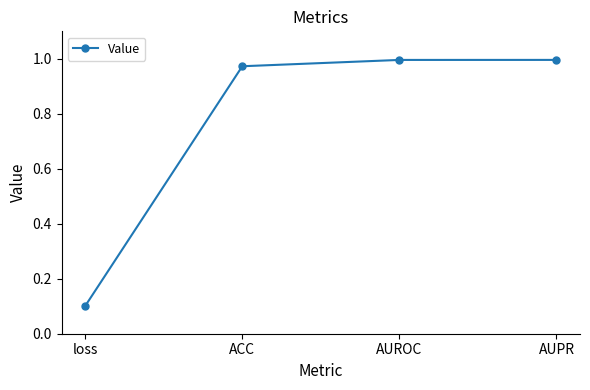

Read the value at loss.

0.1